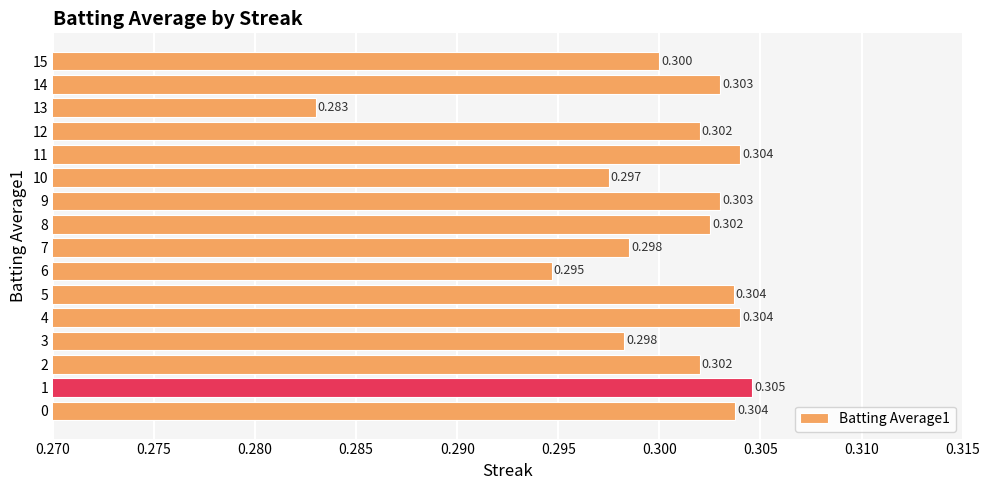

Are the bars horizontal?

Yes